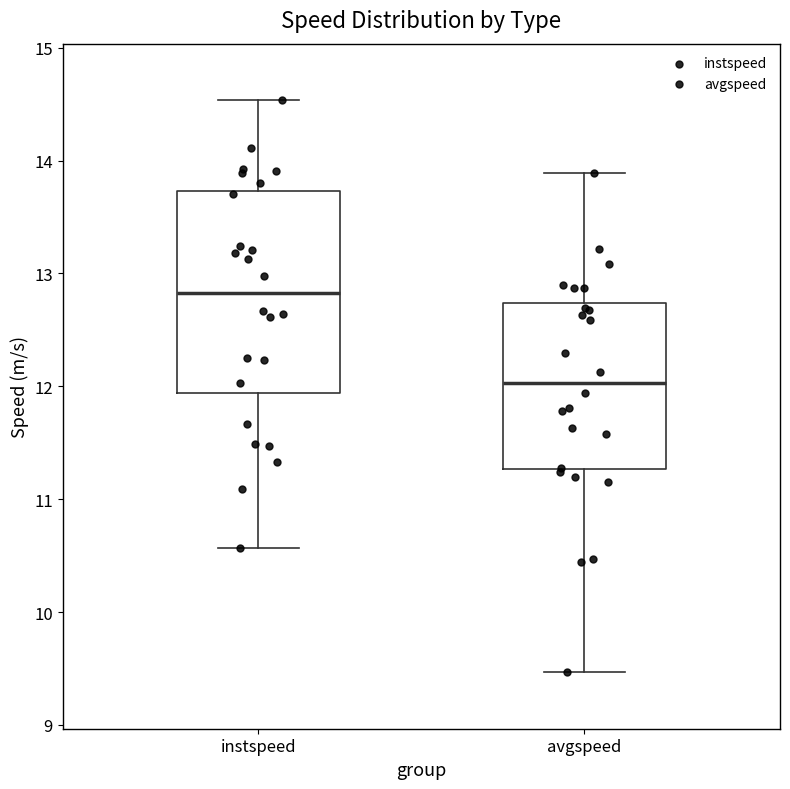

Comparing the boxes themselves (not the whiskers), which one is the tallest?

instspeed